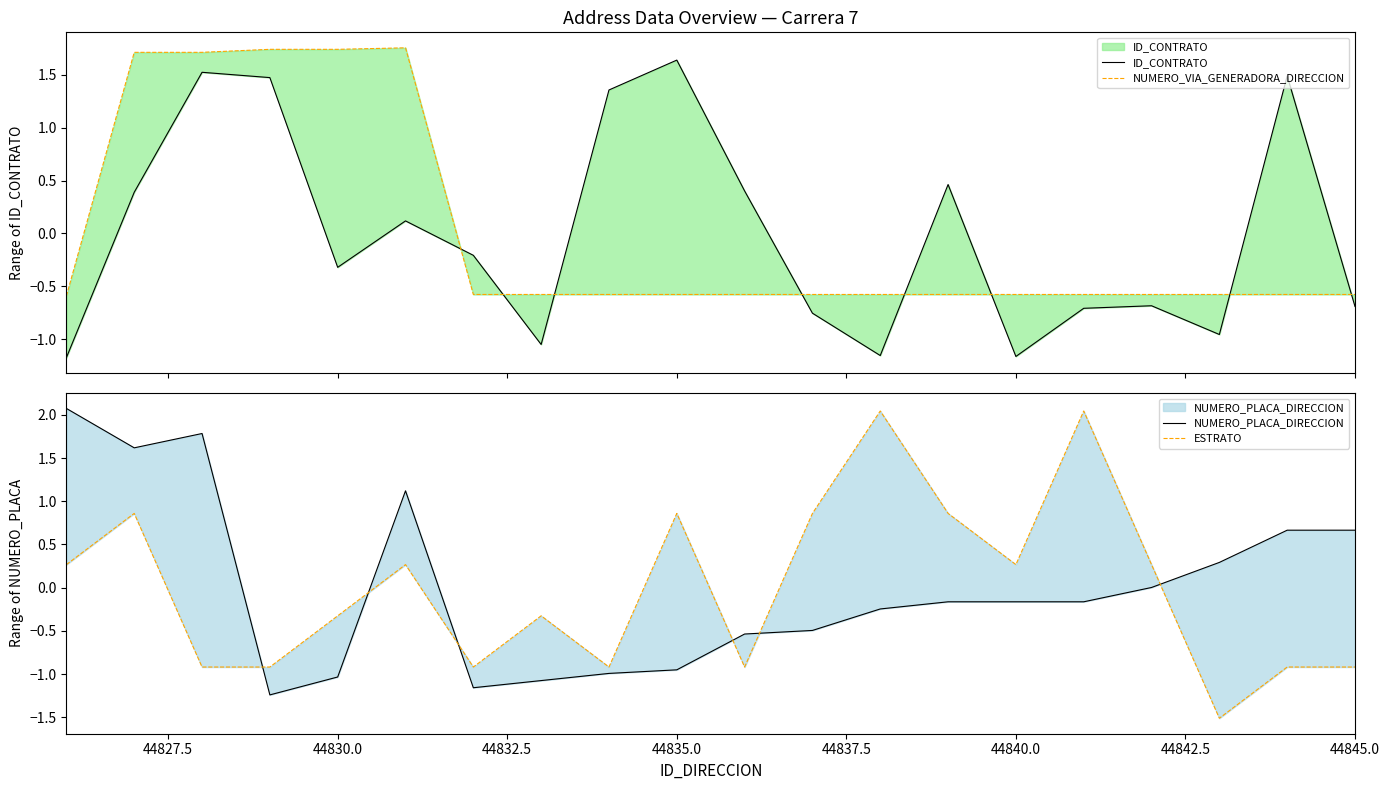

Is the value of NUMERO_VIA_GENERADORA_DIRECCION at 44827.5 greater than the value of ESTRATO at 44840.0?

Yes